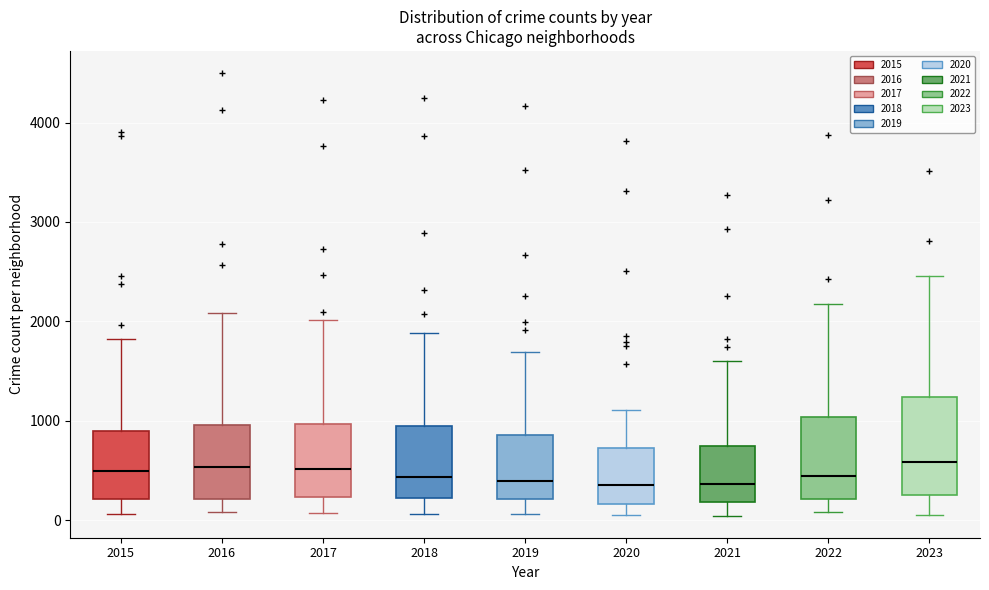

Reading left to right, transcribe this box plot: for each box, give where its median line is, the range the box spans, and where its two whiskers end, as read against the y-axis. The values are not printed on the chart, so give them approximately, as read against the axis.

2015: median 500, box 200 to 900, whiskers 100 to 1800
2016: median 500, box 200 to 1000, whiskers 100 to 2100
2017: median 500, box 200 to 1000, whiskers 100 to 2000
2018: median 400, box 200 to 900, whiskers 100 to 1900
2019: median 400, box 200 to 900, whiskers 100 to 1700
2020: median 400, box 200 to 700, whiskers 100 to 1100
2021: median 400, box 200 to 700, whiskers 0 to 1600
2022: median 400, box 200 to 1000, whiskers 100 to 2200
2023: median 600, box 200 to 1200, whiskers 100 to 2500